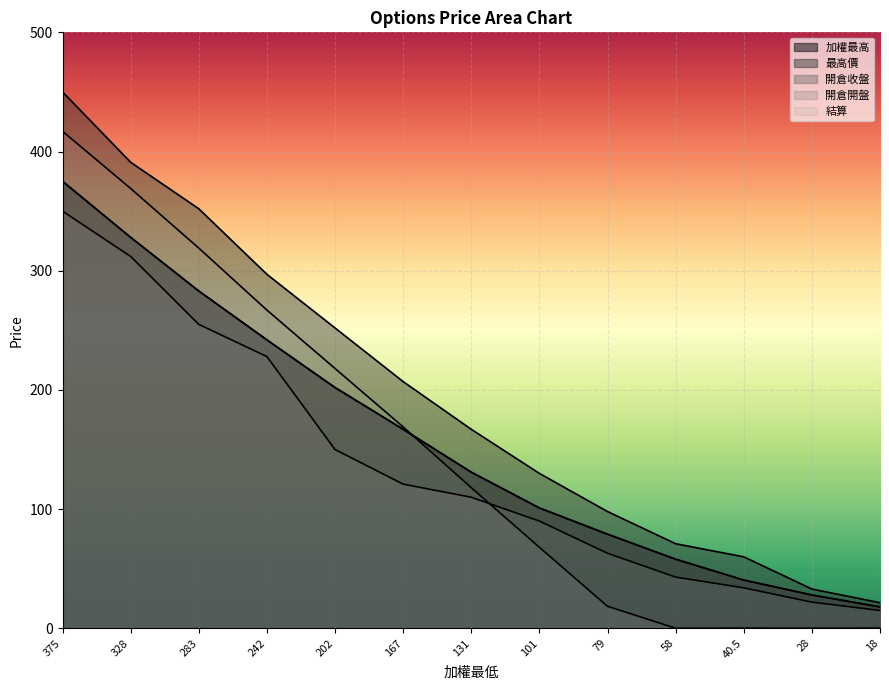

What is the lowest value of the 結算 series?

0.1